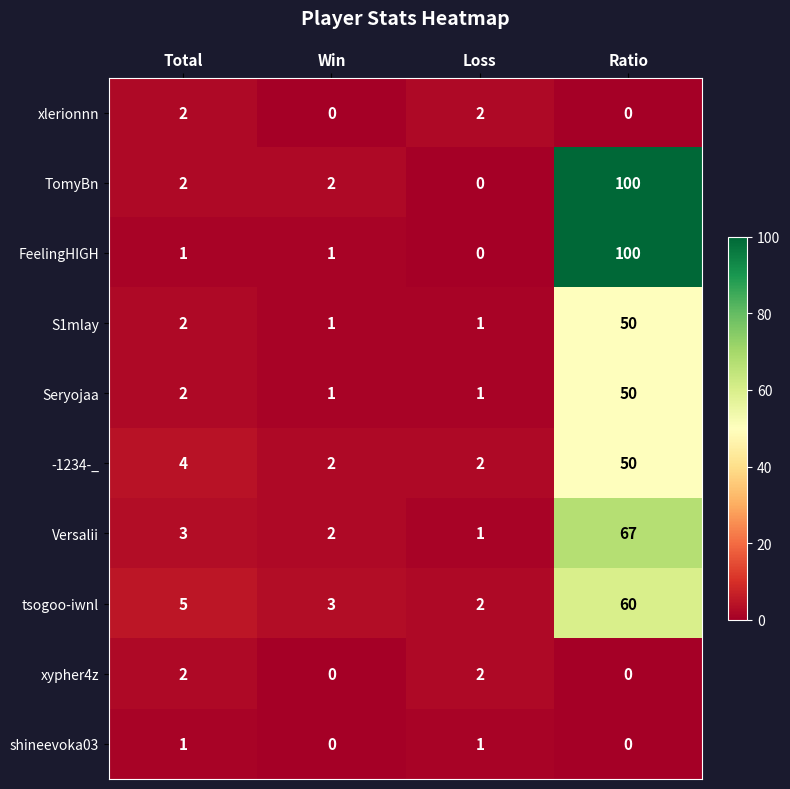

Count the number of data series in this chart.

10